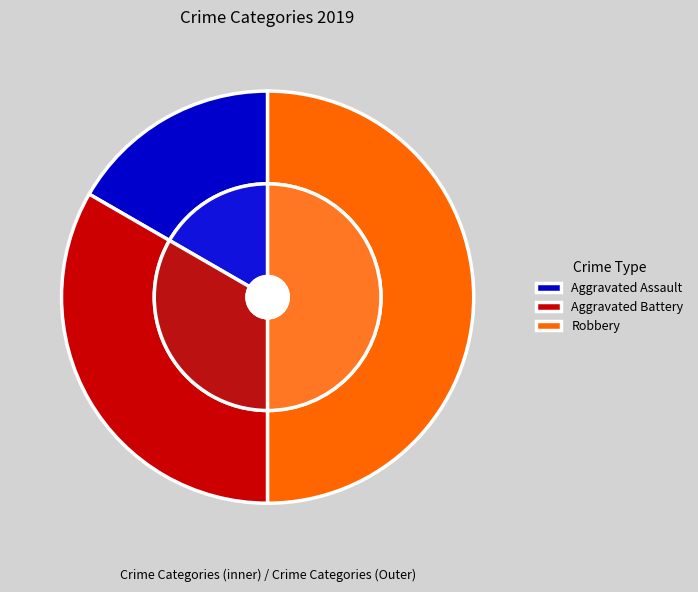

The Aggravated Assault slice represents 23% of the pie. True or false?

False